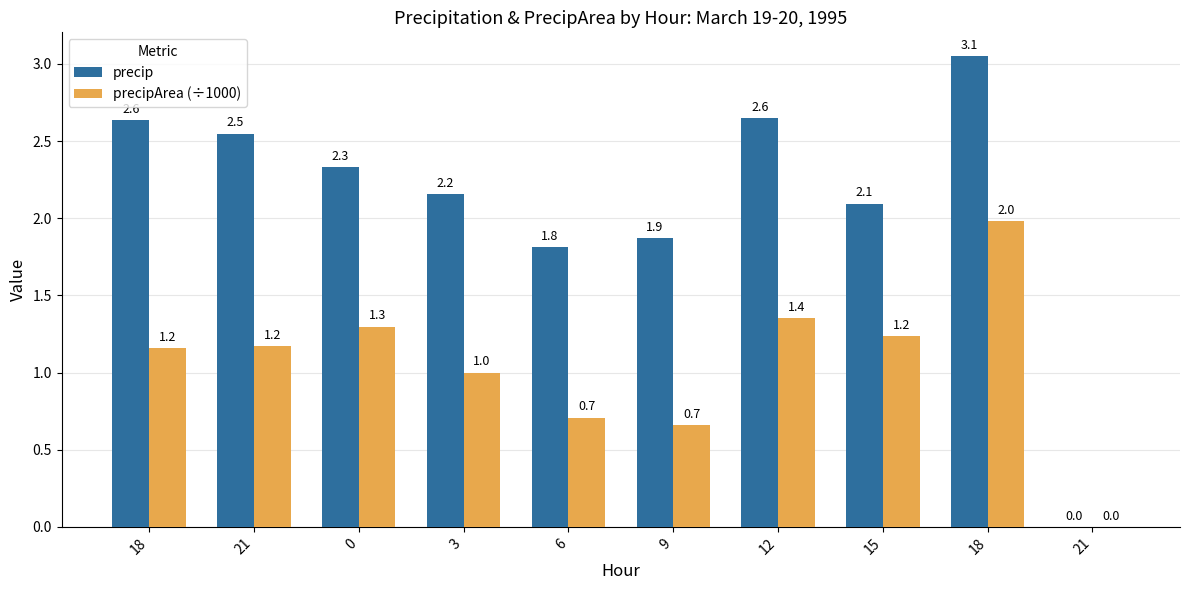

Which series has the largest total across all categories?

precip